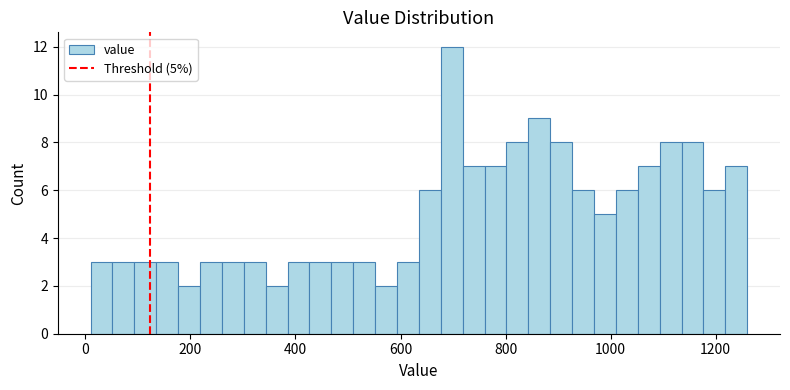

Around what value on the x-axis is the tallest bar? Give the approximate position of its centre, as read against the axis.

700